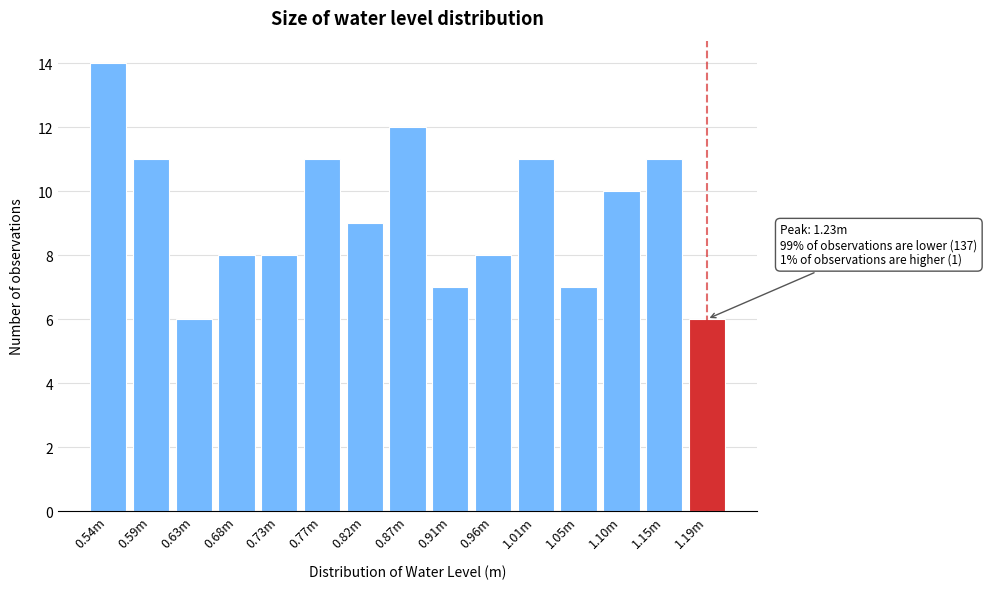

Reading left to right, what are all the values shown in this chart?

14	11	6	8	8	11	9	12	7	8	11	7	10	11	6